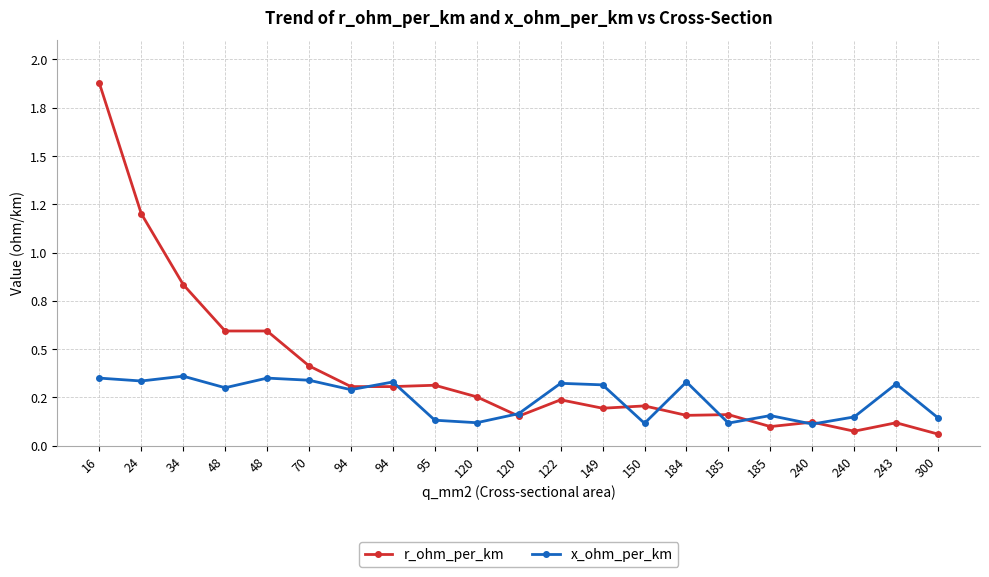

Is this an area chart (filled region under the line)?

No